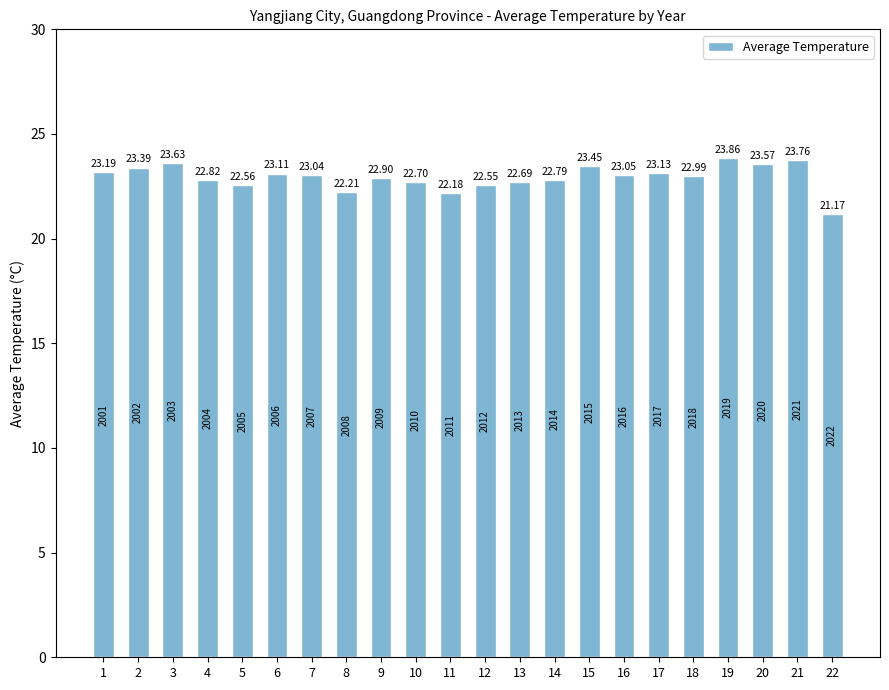

Between 13 and 3, which is larger?

3